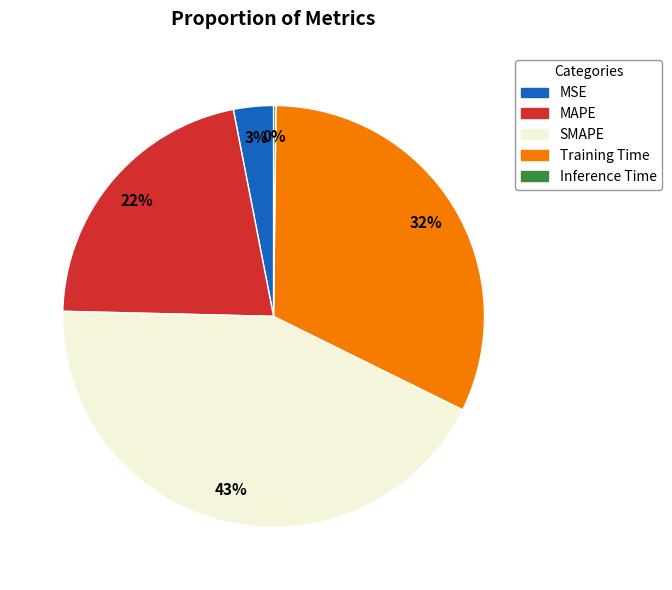

Which has a higher value, Training Time or MAPE?

Training Time